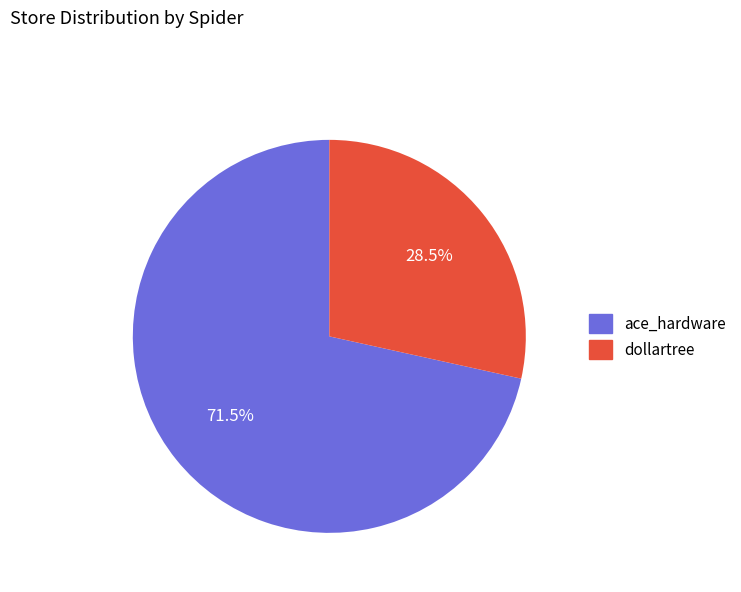

What portion of the pie excludes ace_hardware?

28.5%